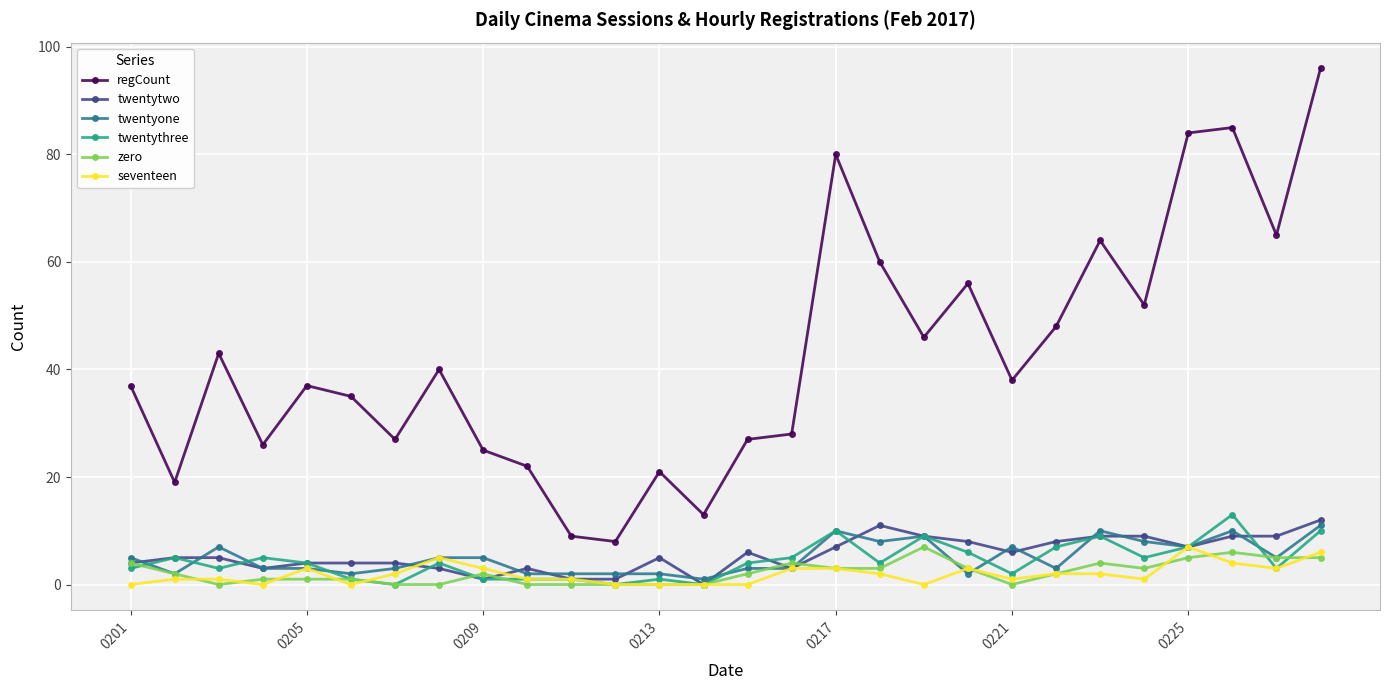

True or false: twentythree and regCount intersect in this chart.

False